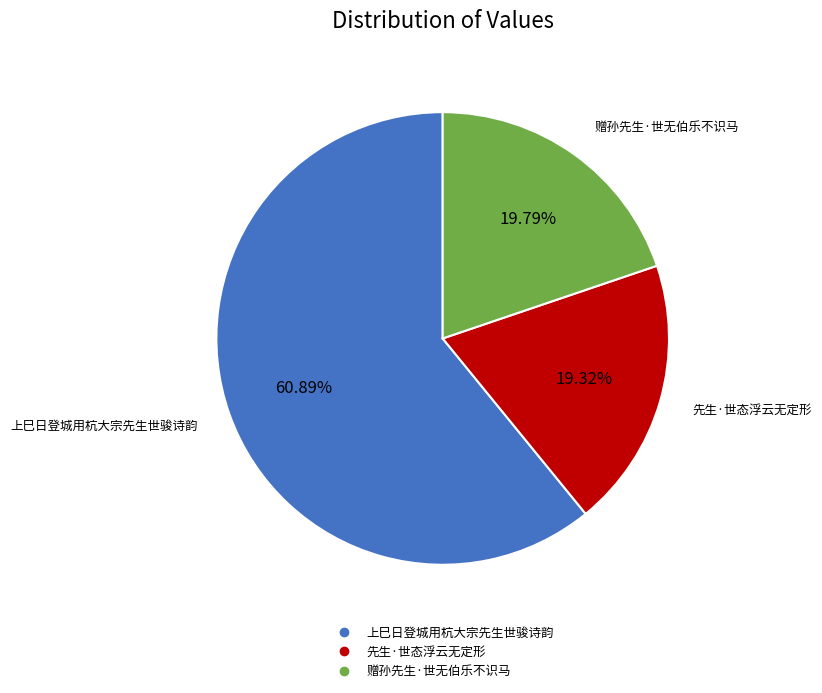

To the nearest percent, what is the difference between the 赠孙先生·世无伯乐不识马 and 上巳日登城用杭大宗先生世骏诗韵 slice percentages?

41%